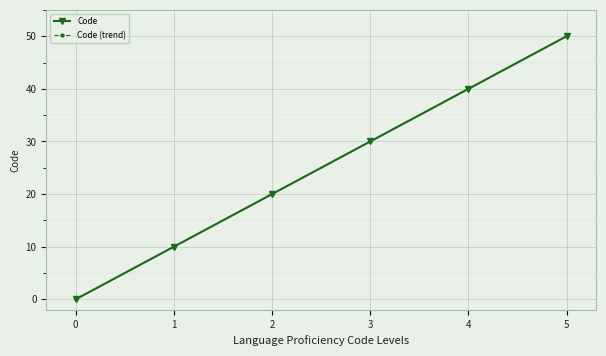

True or false: Code and Code (trend) cross at least once.

False